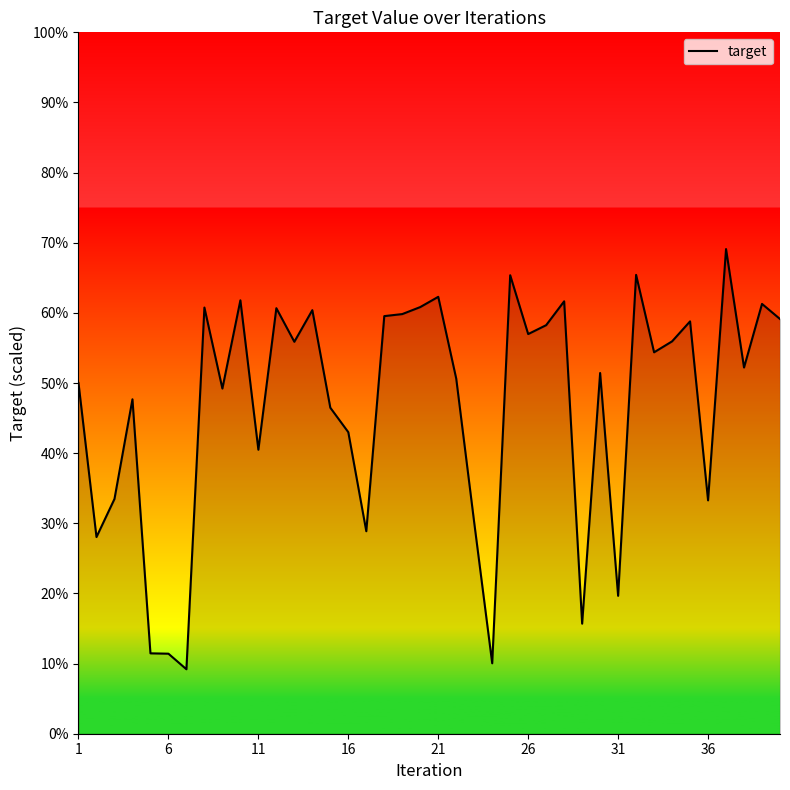

What is the greatest value displayed?

69.1